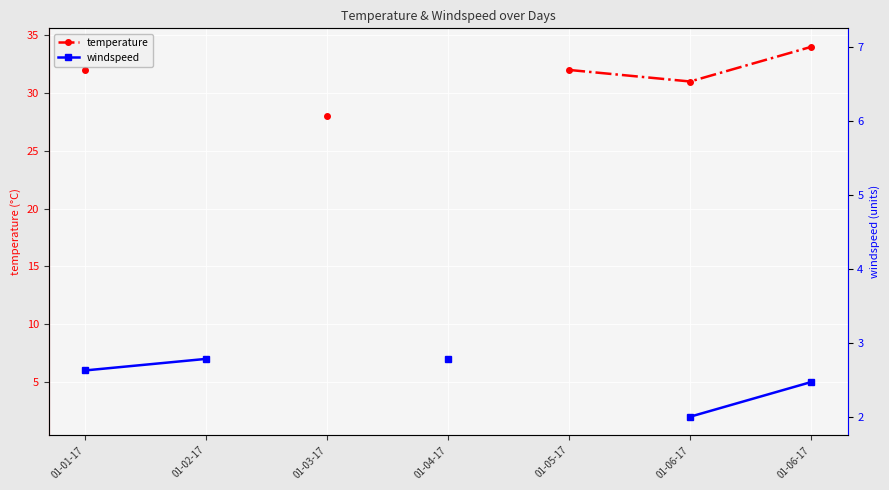

Read the temperature value at 01-06-17.

31.0